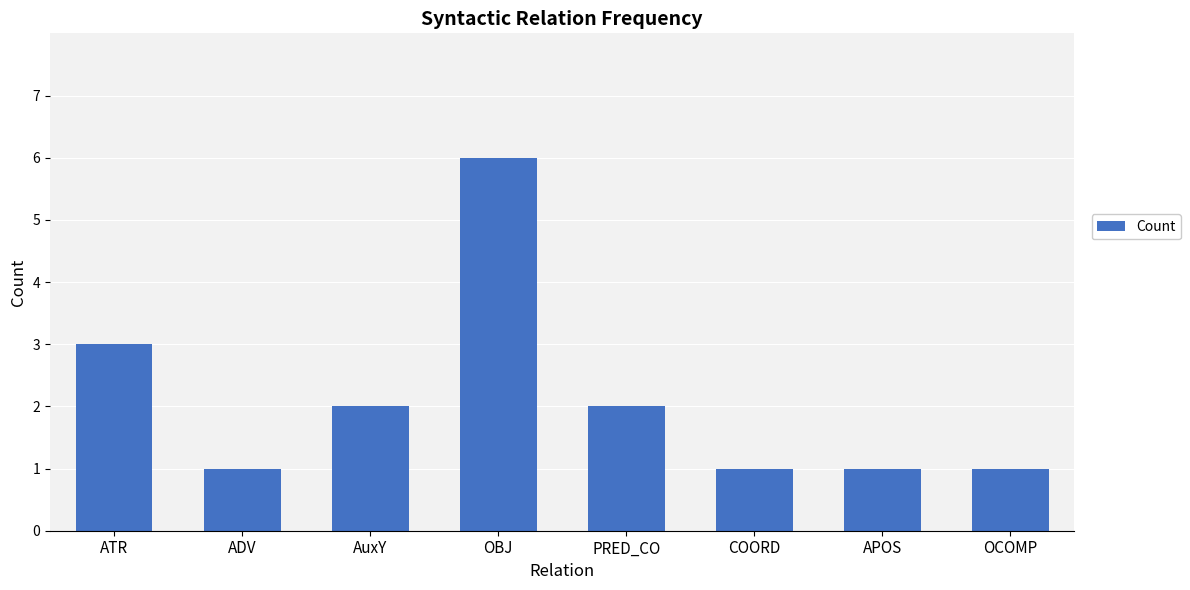

Count the number of categories in the chart.

8